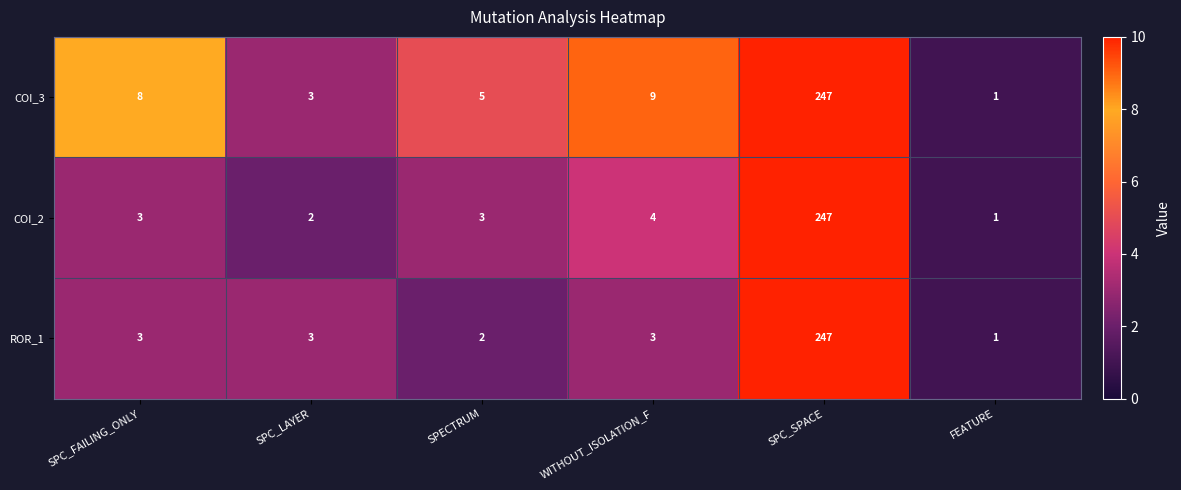

The value of ROR_1 at SPC_SPACE is 247. True or false?

True